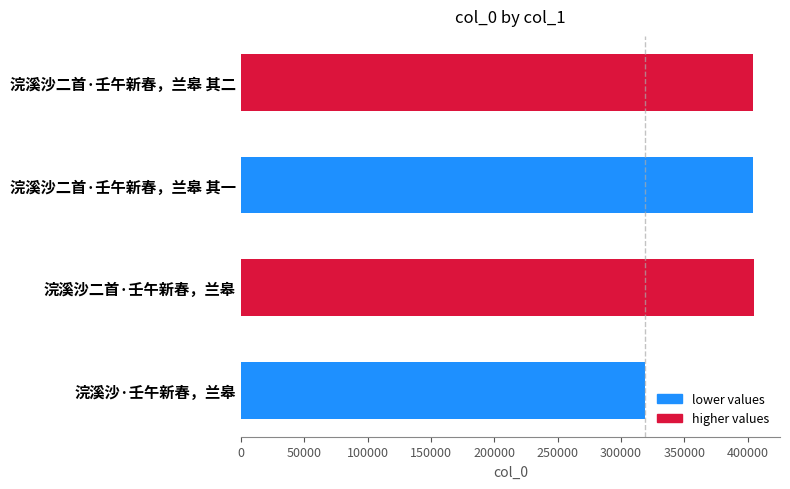

Reading top to bottom, what are all the values shown in this chart?

浣溪沙二首·壬午新春，兰皋 其二=404061	浣溪沙二首·壬午新春，兰皋 其一=404060	浣溪沙二首·壬午新春，兰皋=405349	浣溪沙·壬午新春，兰皋=319381